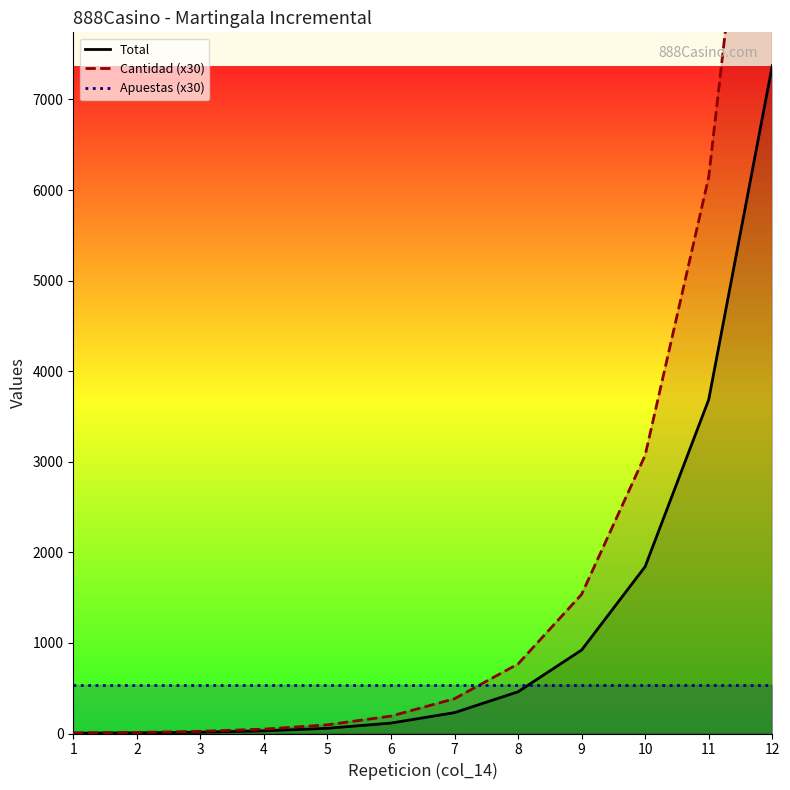

Which category has the lowest value in the Cantidad series?

1